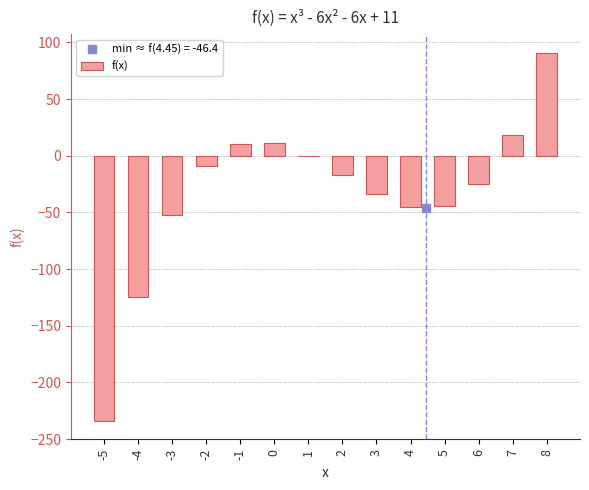

What is the difference between the values at 3 and -3?

18